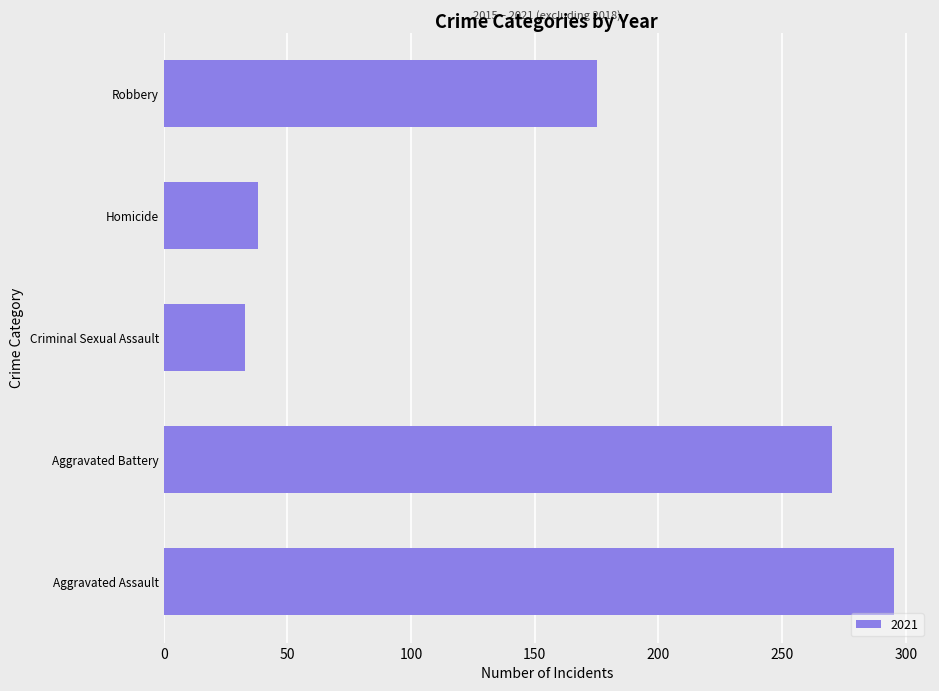

What is the difference between the maximum and minimum values?

262